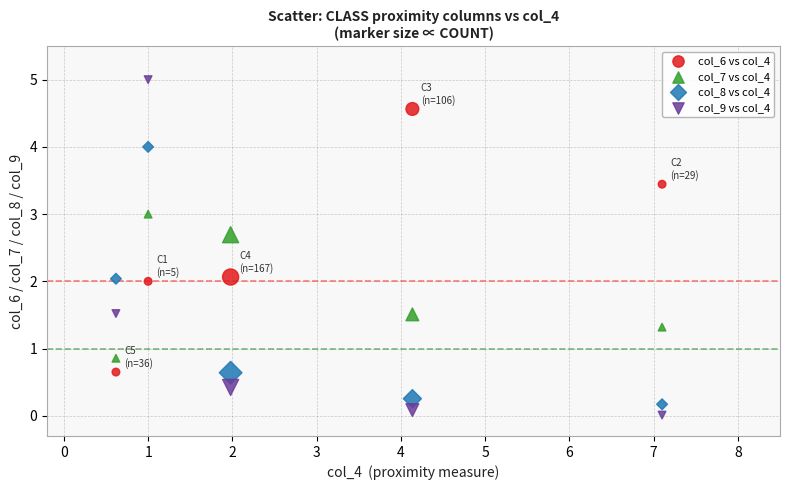

Which series reaches the minimum Y coordinate?

col_9 vs col_4